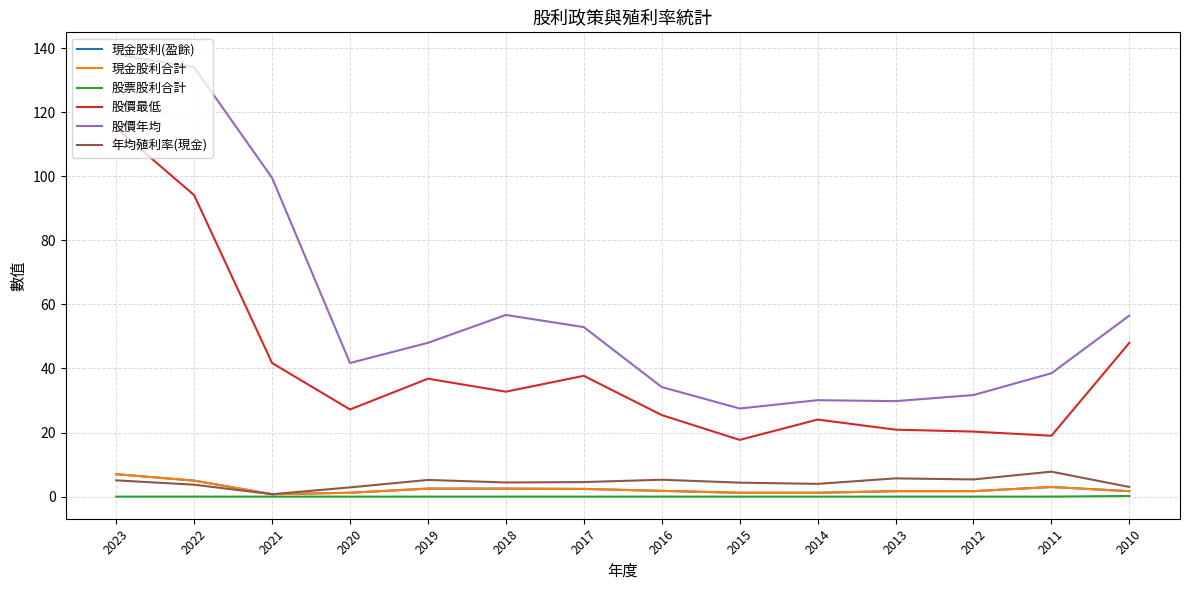

Which category has the lowest value across all series?

2023